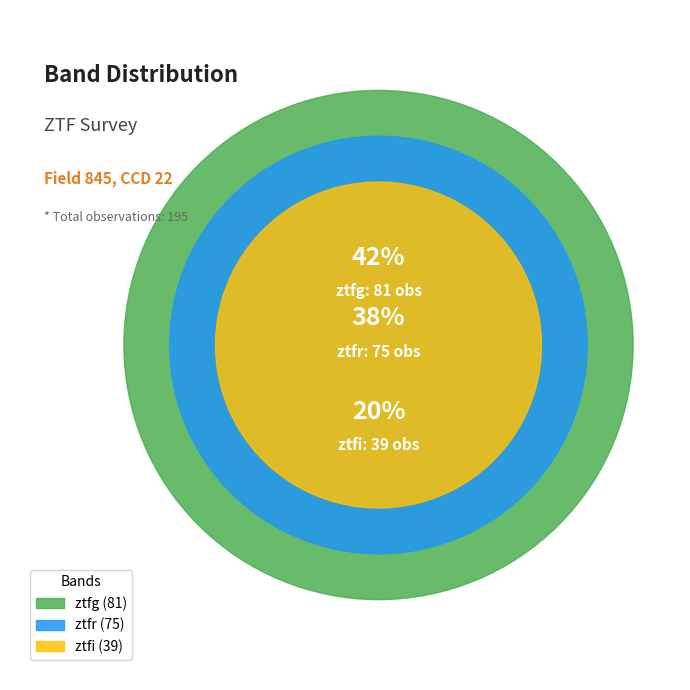

To the nearest percent, what percentage of the pie is ztfg?

42%